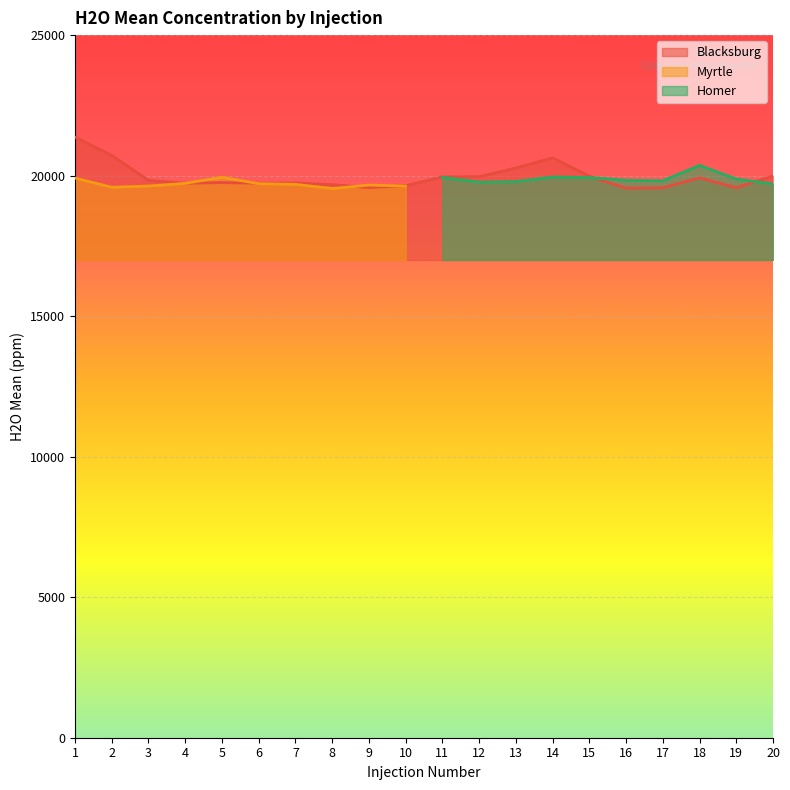

Which has a higher value, 10 or 3?

3